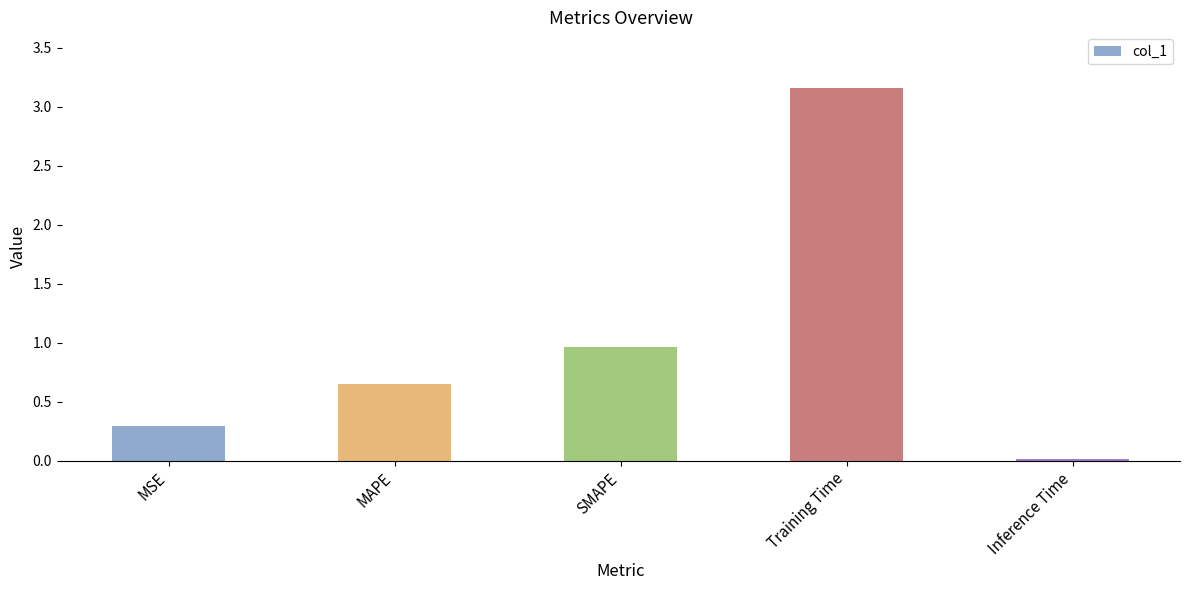

Read the value at SMAPE.

1.0